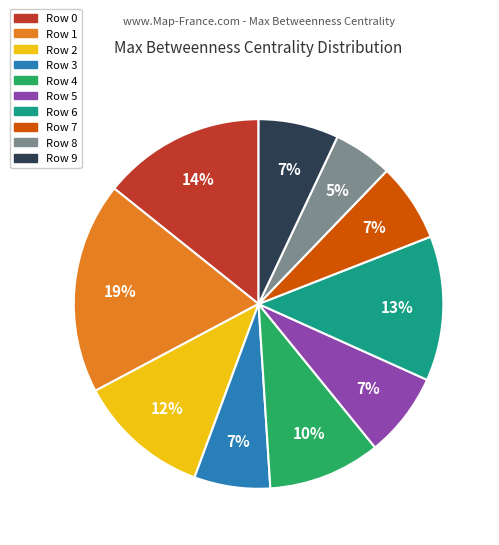

Is it true that Row 5 is 7% of the pie?

True